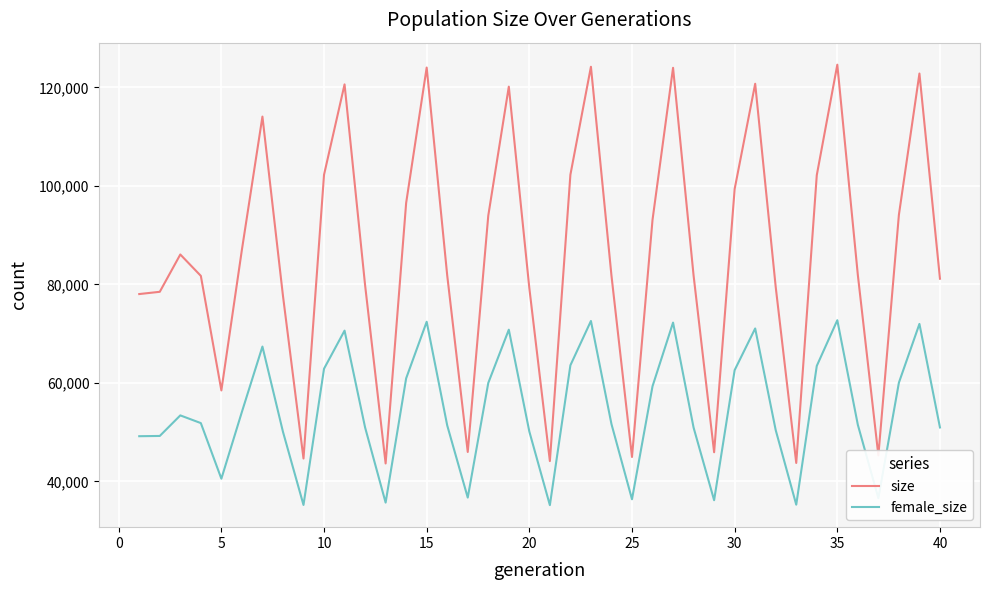

What is the difference between the maximum and minimum values in the female_size series?

37557